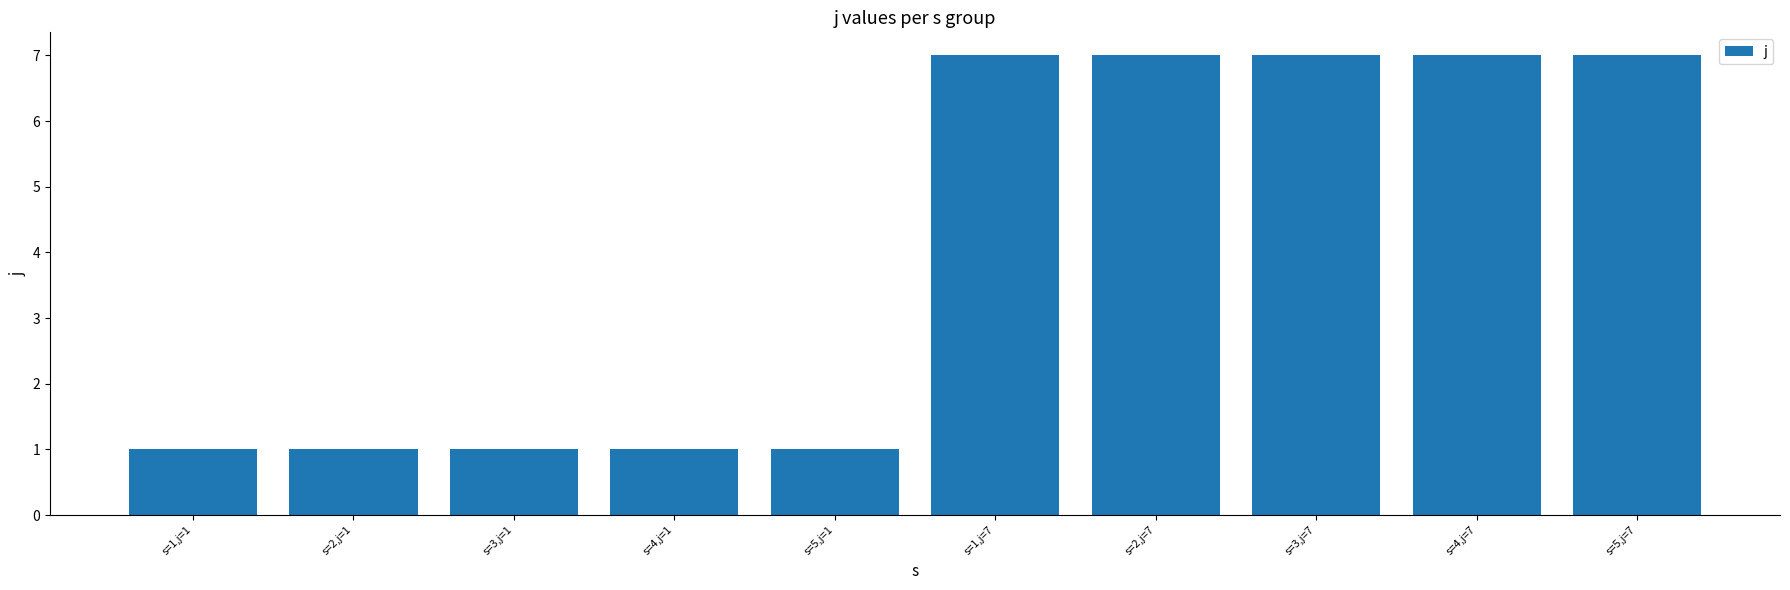

What is the sum of all values?

40